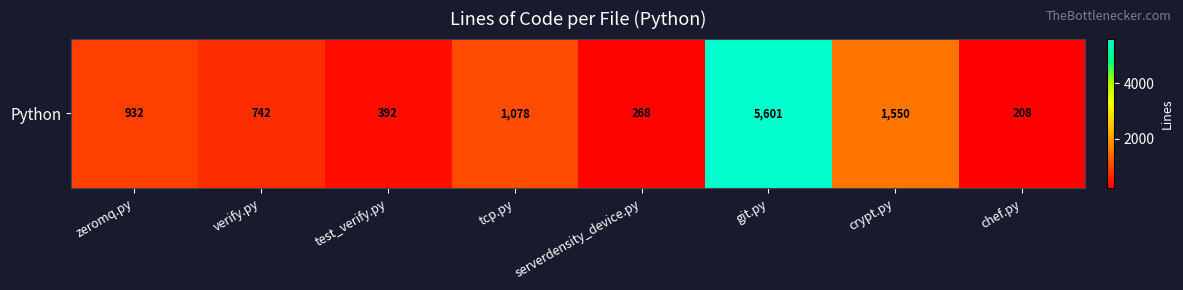

Reading left to right, transcribe all the data shown in this chart.

zeromq.py=932	verify.py=742	test_verify.py=392	tcp.py=1078	serverdensity_device.py=268	git.py=5601	crypt.py=1550	chef.py=208